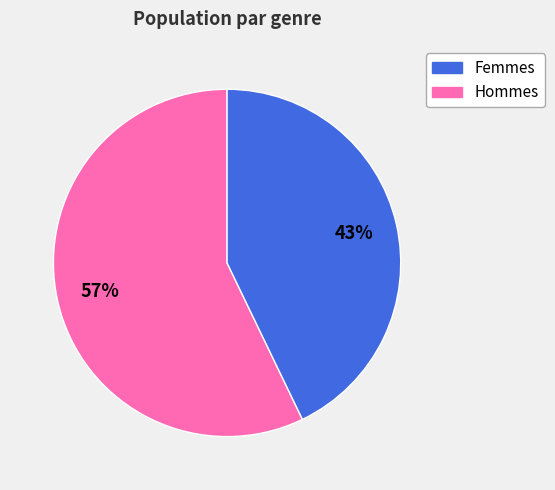

Does any single category account for the majority?

Yes